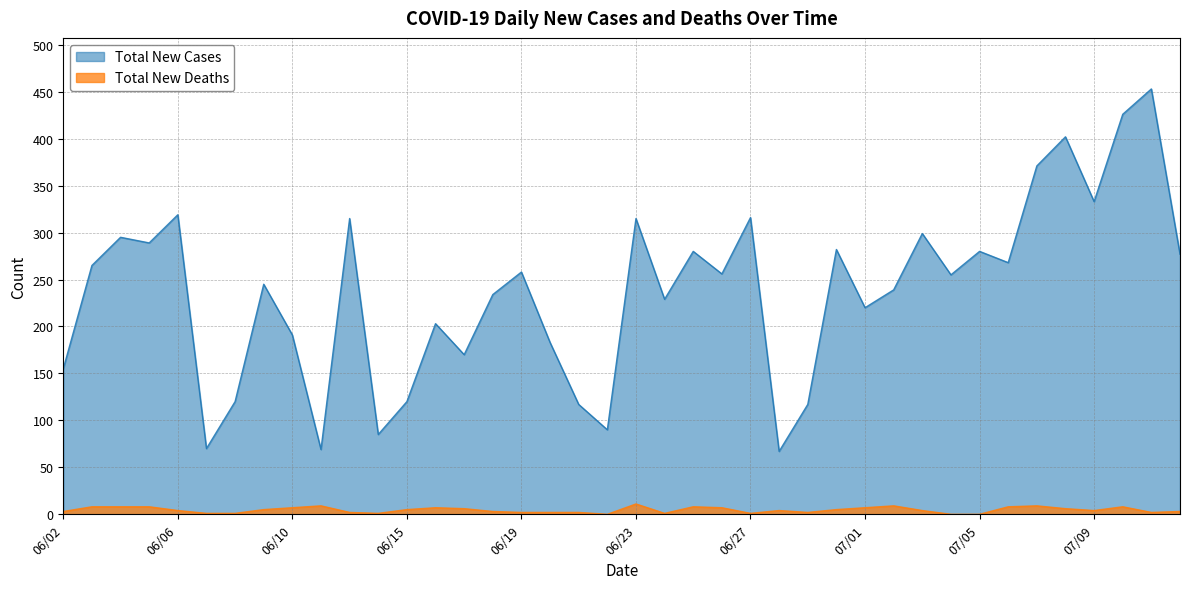

What is the sum of all Total New Cases values?

9478